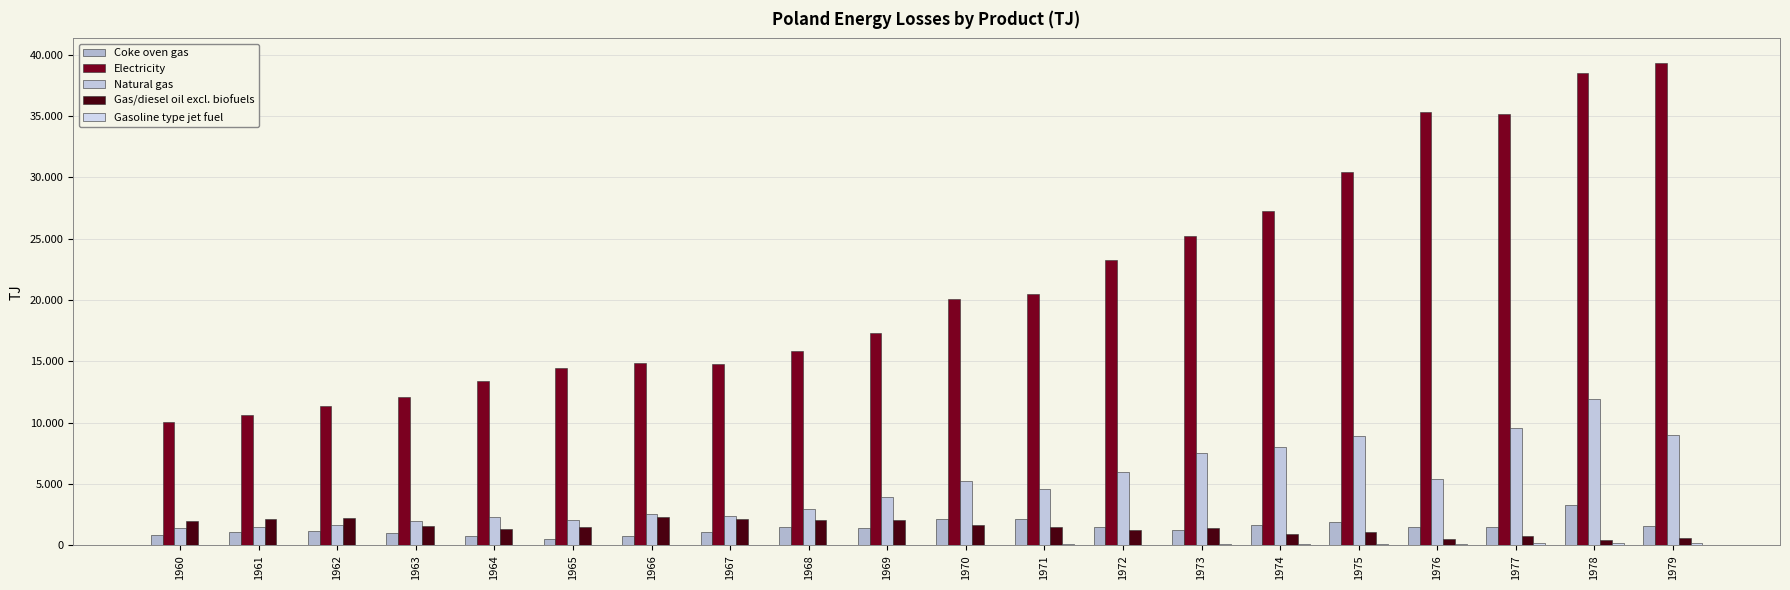

Which series has the largest range (max minus min)?

Electricity